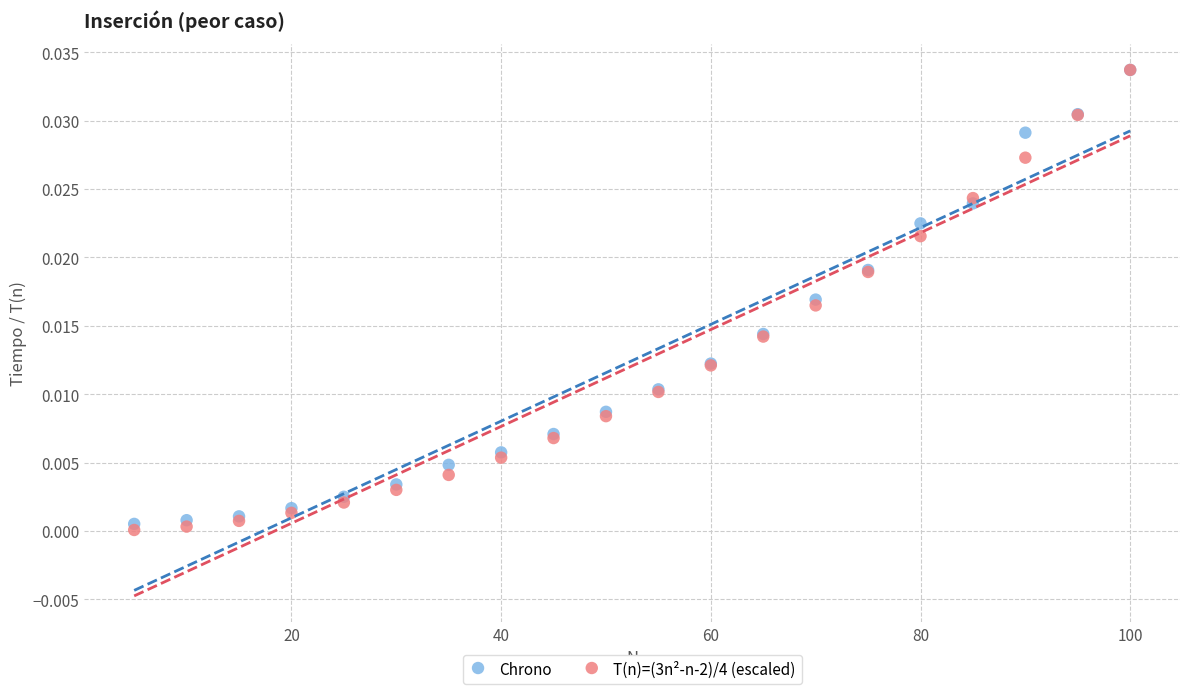

Which series has the widest spread of Y values?

T(n)=(3n²-n-2)/4 (escaled)